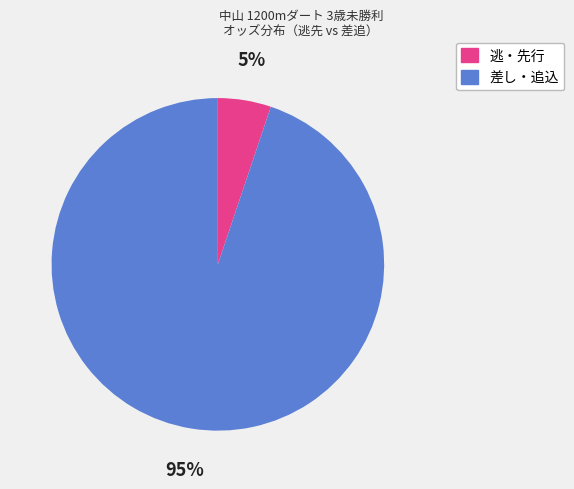

To the nearest percent, what is the difference between the largest and smallest slice percentages?

90%